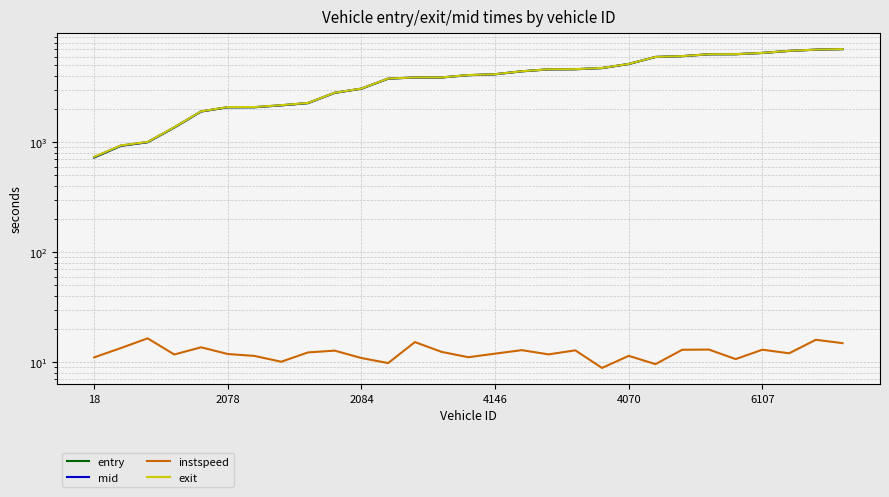

What is the minimum value for instspeed?

8.9